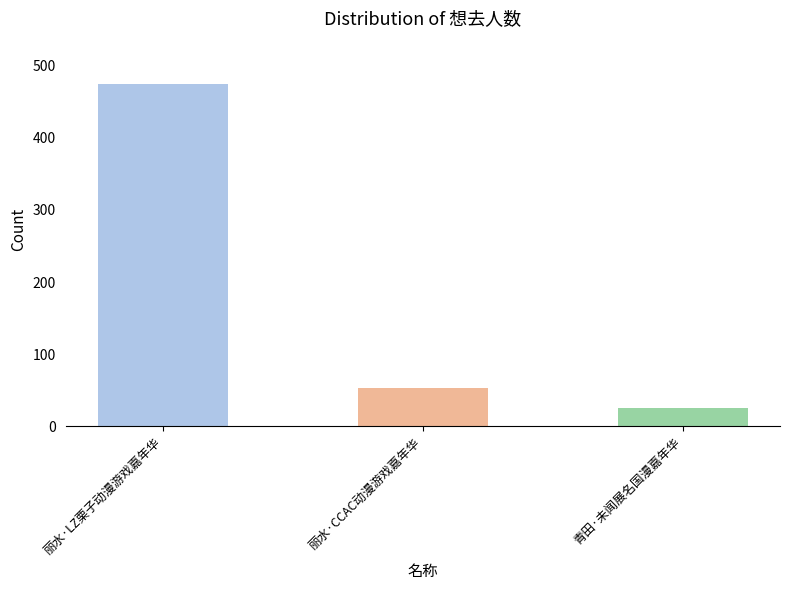

List the labels in order of value, largest first.

丽水·LZ栗子动漫游戏嘉年华, 丽水·CCAC动漫游戏嘉年华, 青田·未闻展名国漫嘉年华